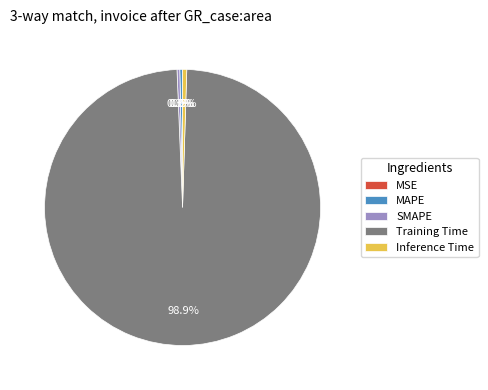

Which has a higher value, Inference Time or Training Time?

Training Time